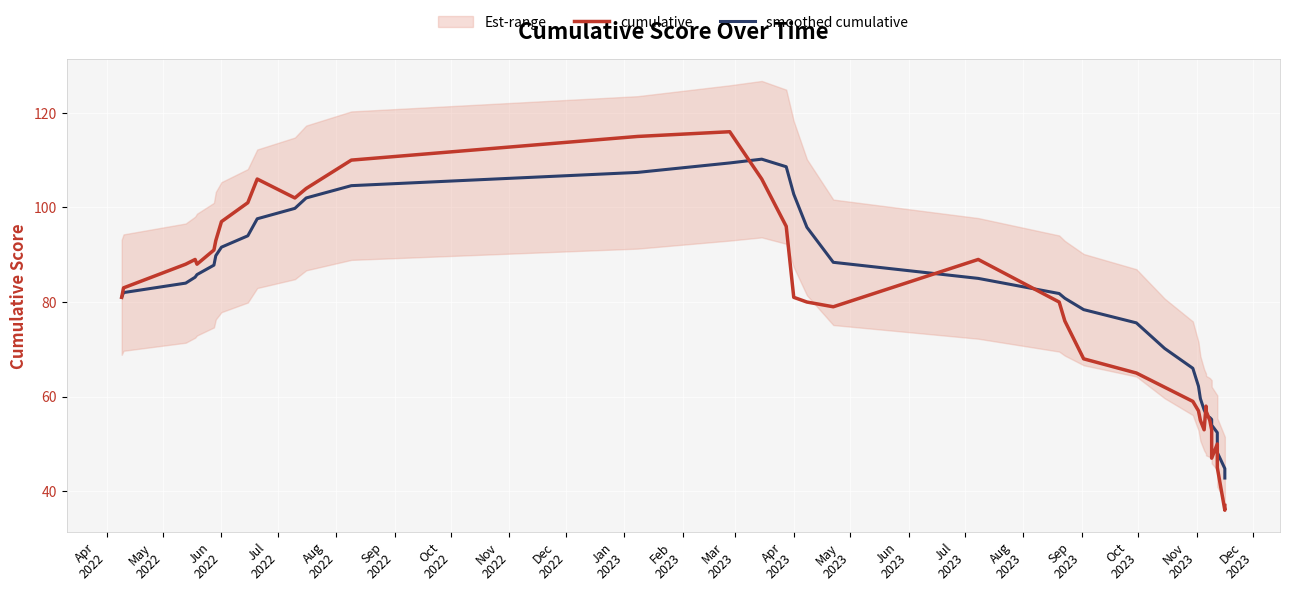

True or false: cumulative and smoothed cumulative intersect in this chart.

True